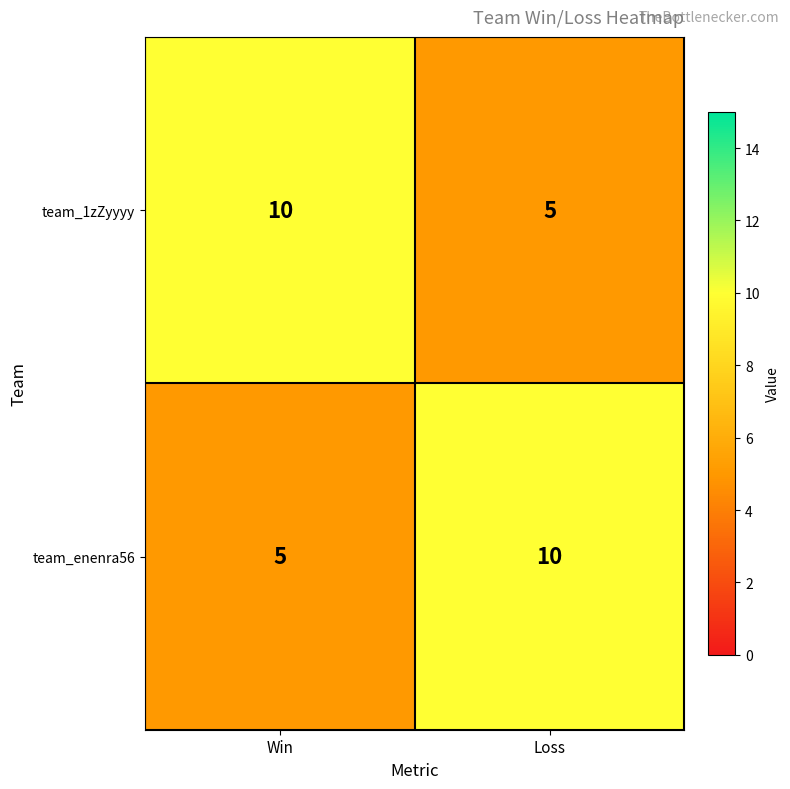

Is it true that team_1zZyyyy equals 15 at Win?

False